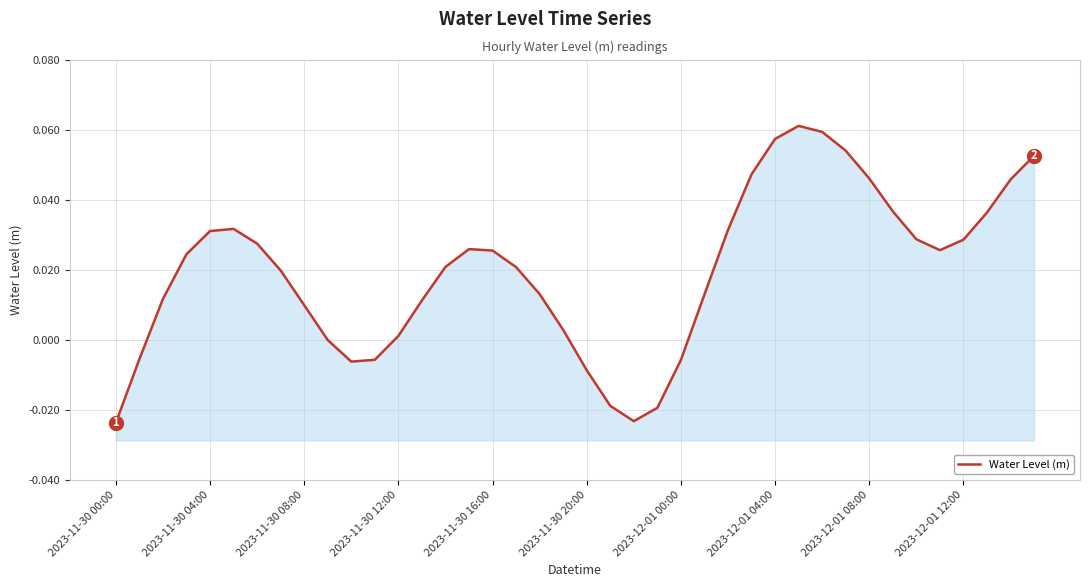

Reading left to right, transcribe all the data shown in this chart.

-0.0	-0.0	0.0	0.0	0.0	0.0	0.0	0.0	0.0	-0.0	-0.0	-0.0	0.0	0.0	0.0	0.0	0.0	0.0	0.0	0.0	-0.0	-0.0	-0.0	-0.0	-0.0	0.0	0.0	0.0	0.1	0.1	0.1	0.1	0.0	0.0	0.0	0.0	0.0	0.0	0.0	0.1